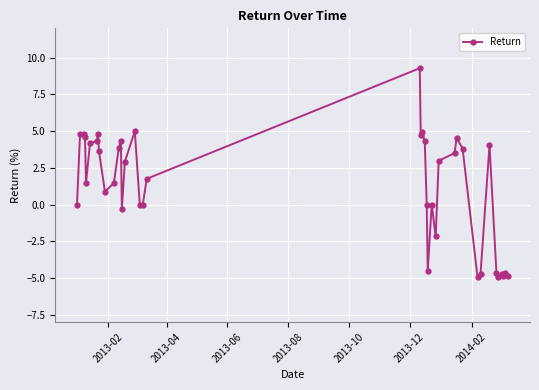

How many data points are less than 2?

20